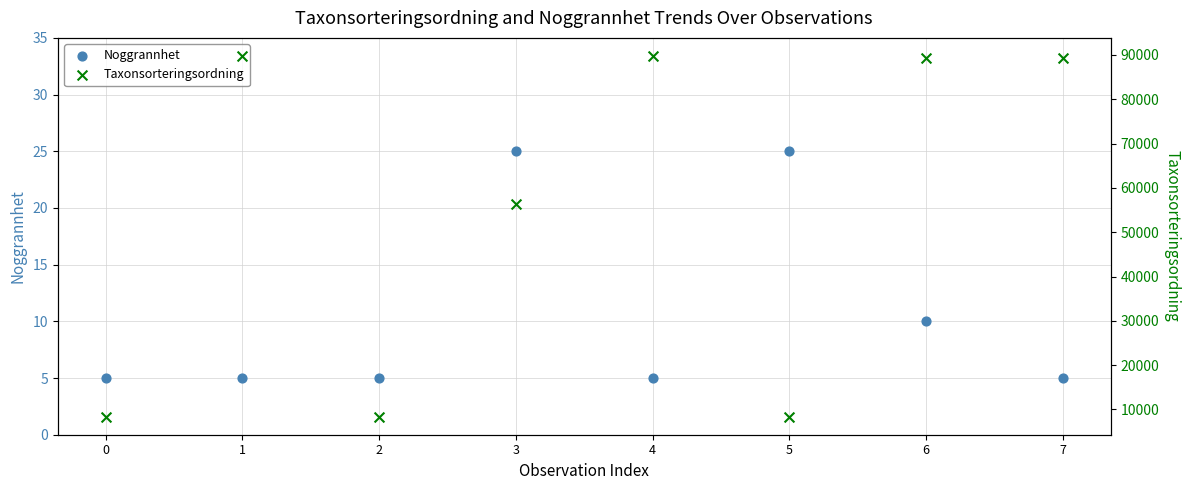

What are all the series names shown in the legend?

Noggrannhet, Taxonsorteringsordning